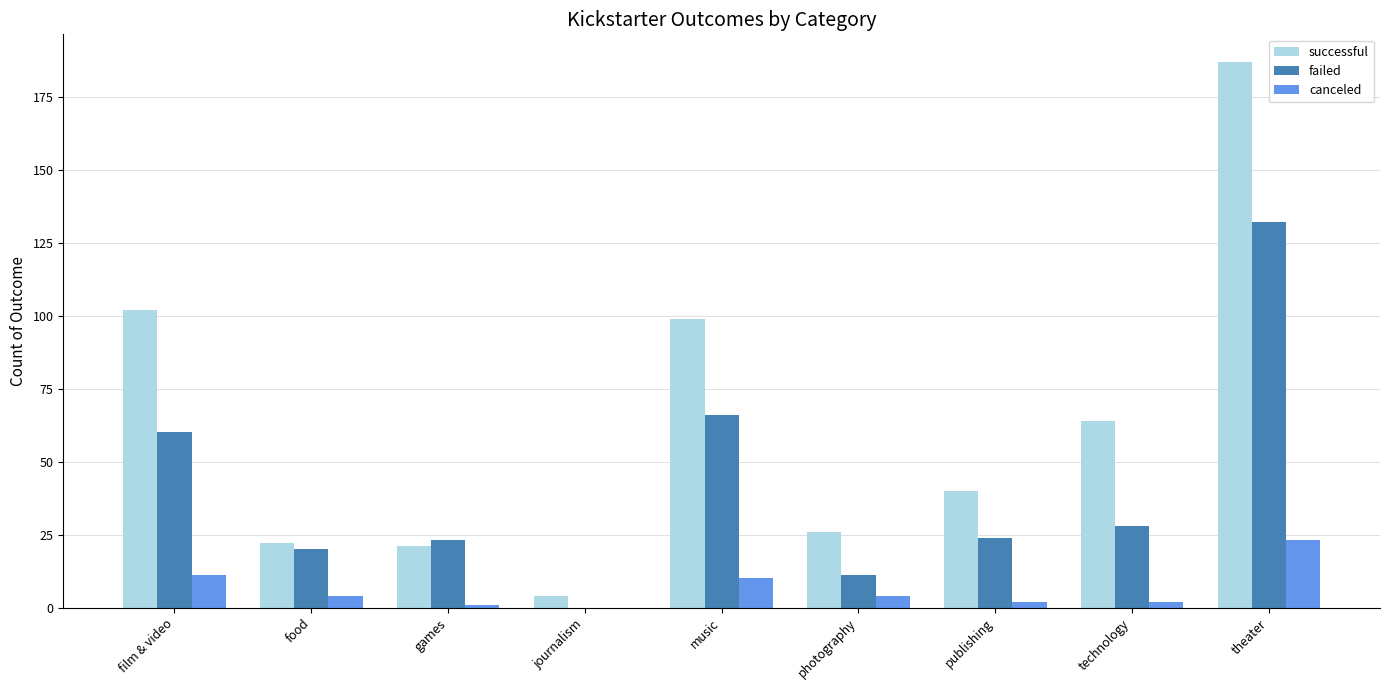

Is it true that successful equals 130 at theater?

False